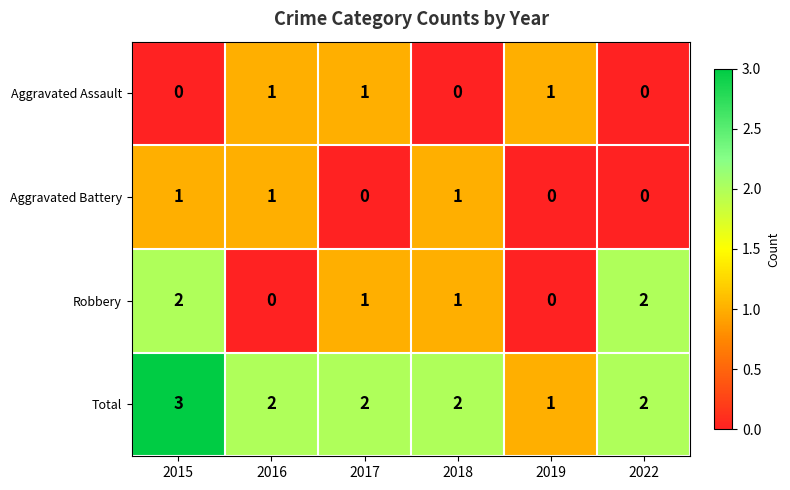

Which category has the highest value across all series?

2015